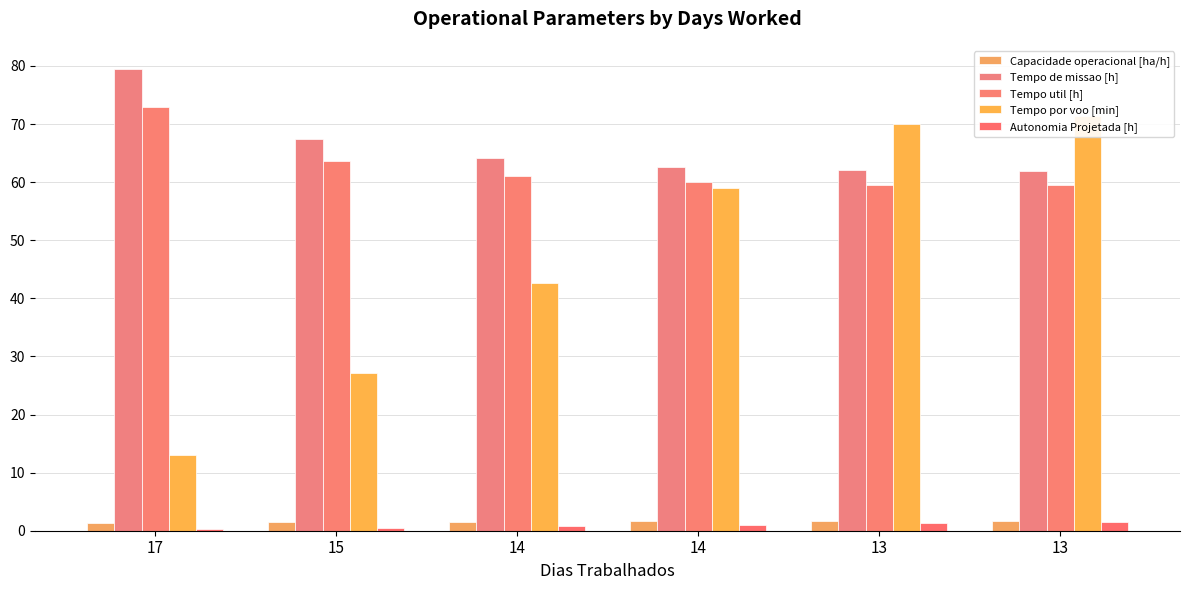

What are all the series names shown in the legend?

Capacidade operacional [ha/h], Tempo de missao [h], Tempo util [h], Tempo por voo [min], Autonomia Projetada [h]